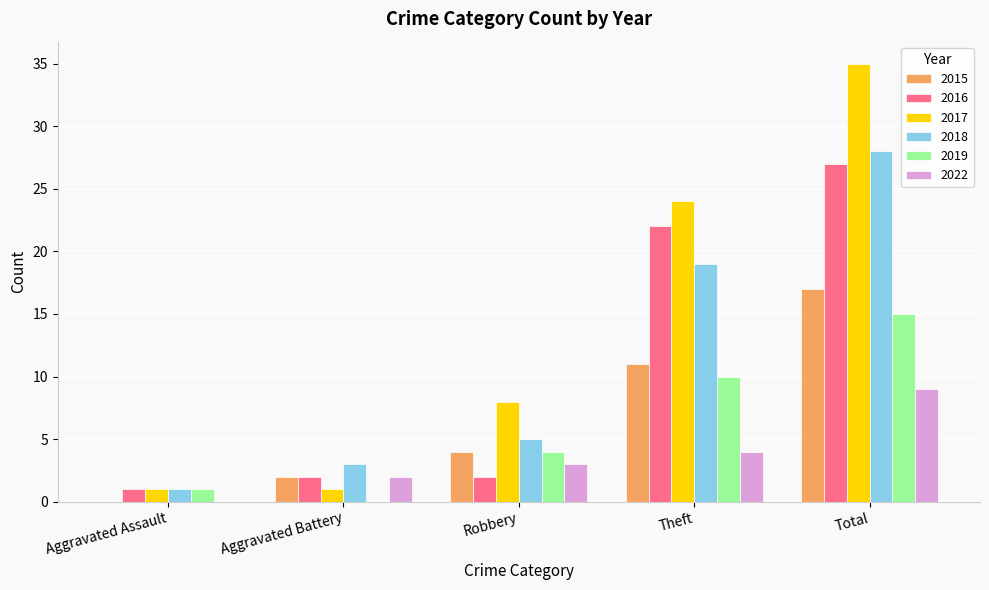

Reading right to left, transcribe all the data shown in this chart.

2015: 17	11	4	2	0
2016: 27	22	2	2	1
2017: 35	24	8	1	1
2018: 28	19	5	3	1
2019: 15	10	4	0	1
2022: 9	4	3	2	0